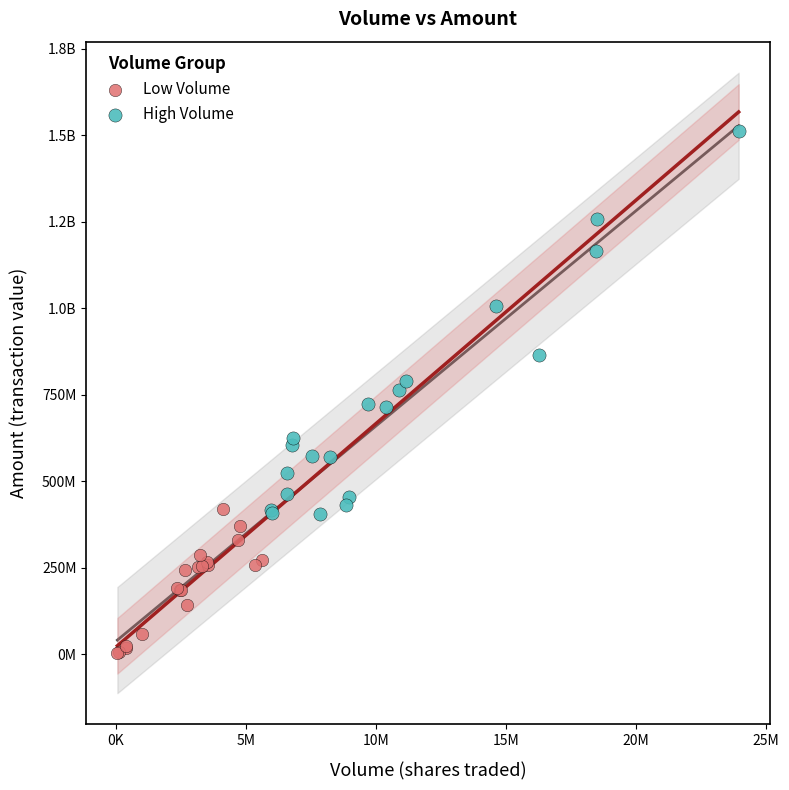

What are all the series names shown in the legend?

Low Volume, High Volume